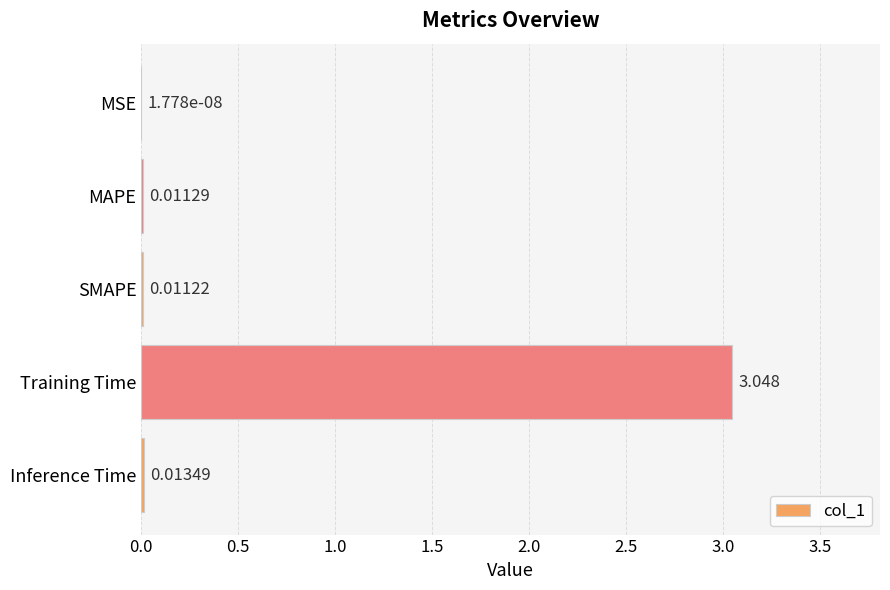

Which has a higher value, Training Time or MSE?

Training Time